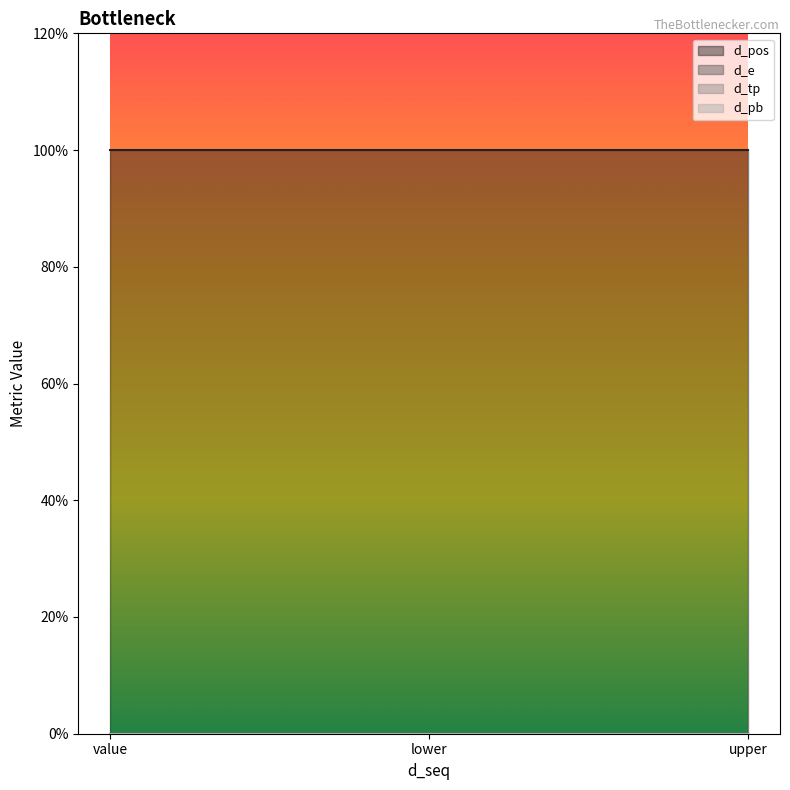

What is the label of the 1st point from the right?

upper